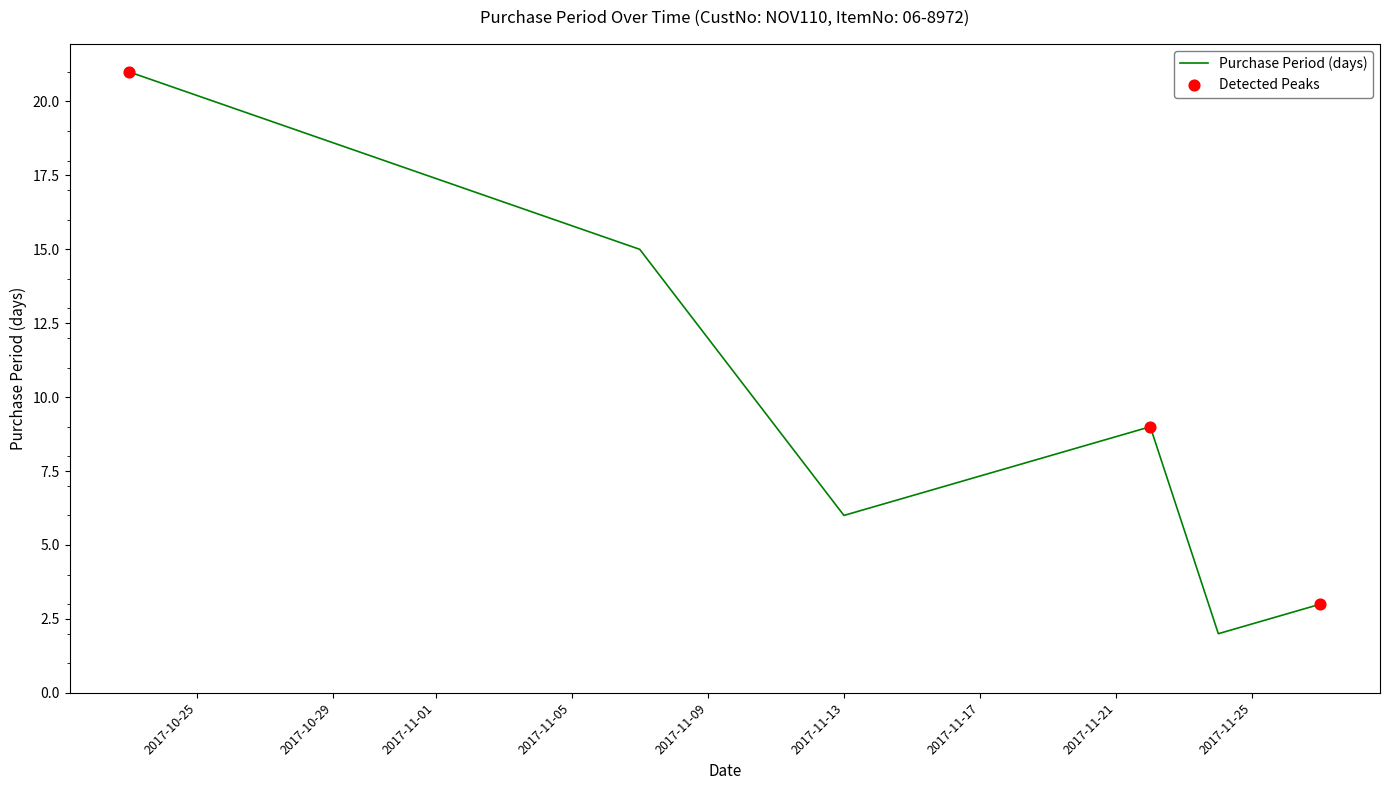

How many interior local peaks (higher than both neighbors) does the data have?

1